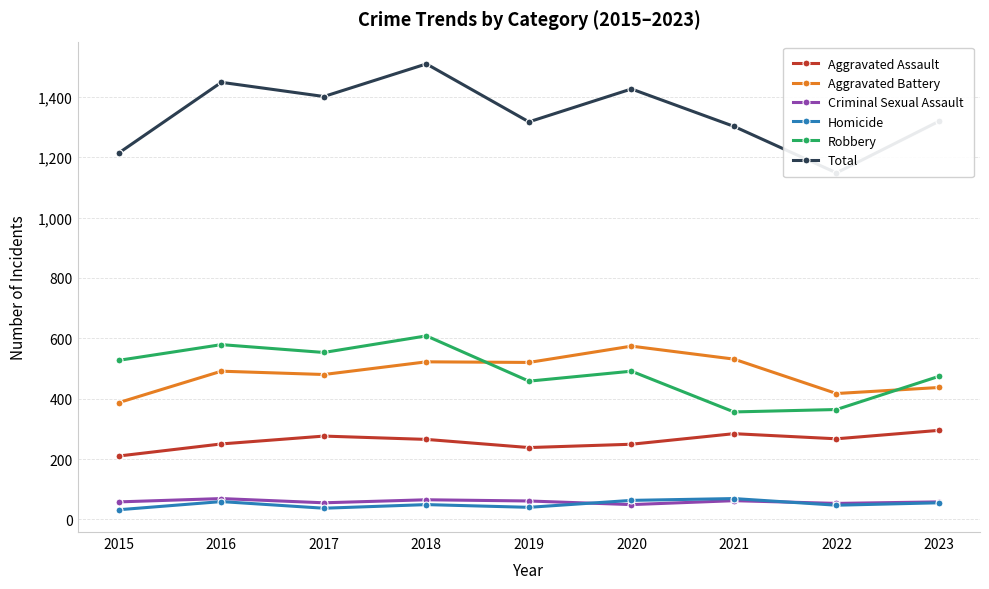

Which series has the largest total across all categories?

Total